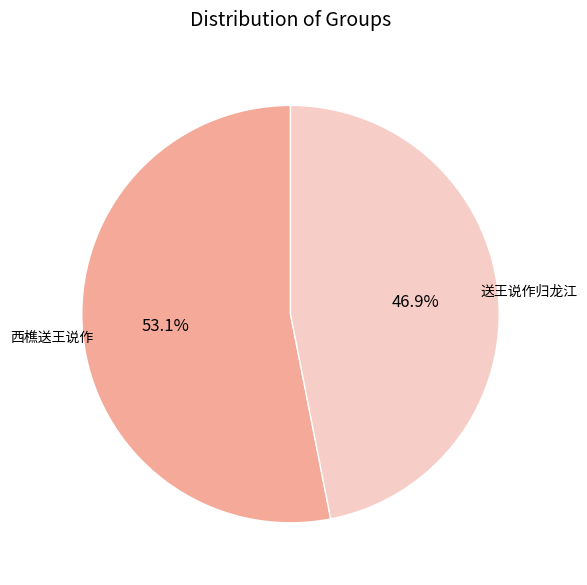

To the nearest percent, what is the combined percentage of 送王说作归龙江 and 西樵送王说作?

100%